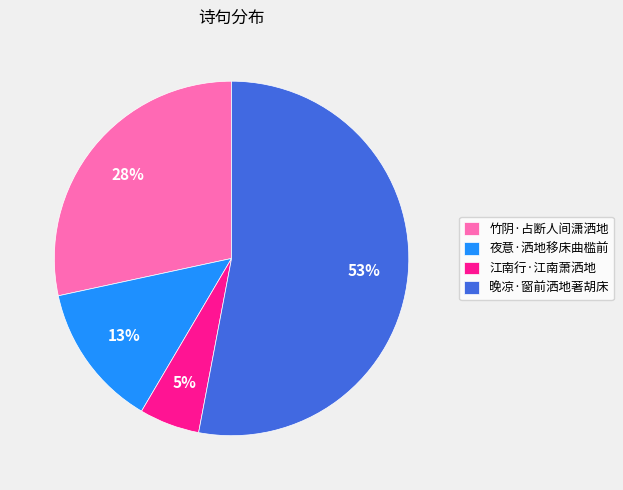

To the nearest percent, what is the average slice percentage?

25%